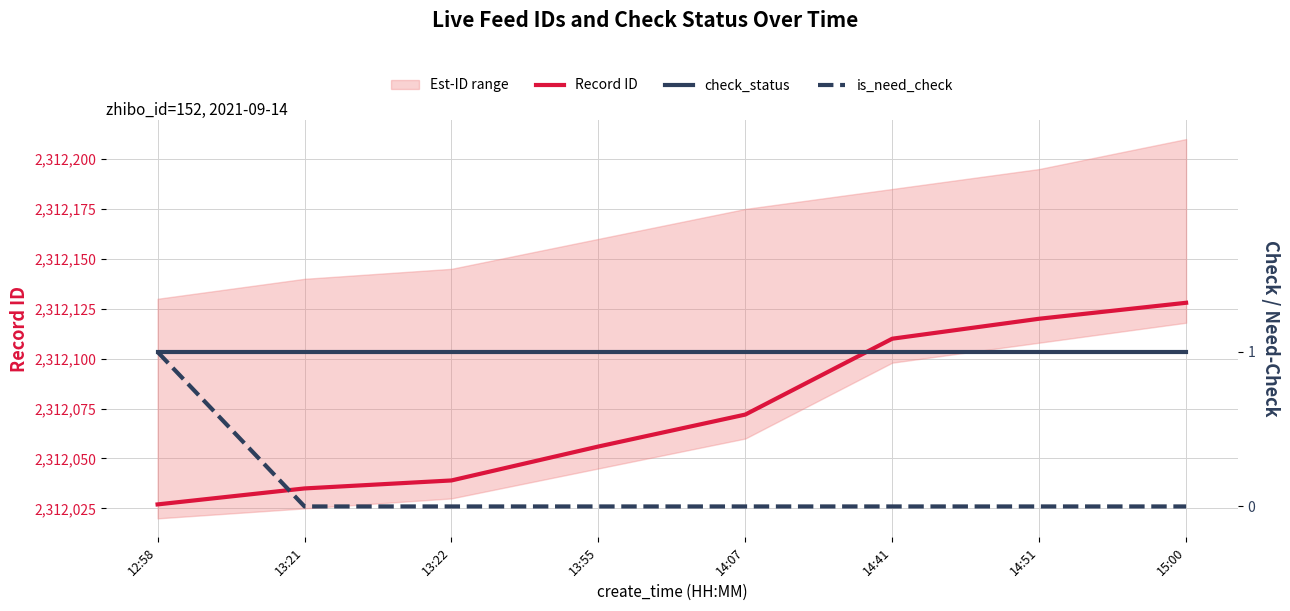

Rank the series at 13:55 from lowest to highest value.

is_need_check, check_status, Record ID